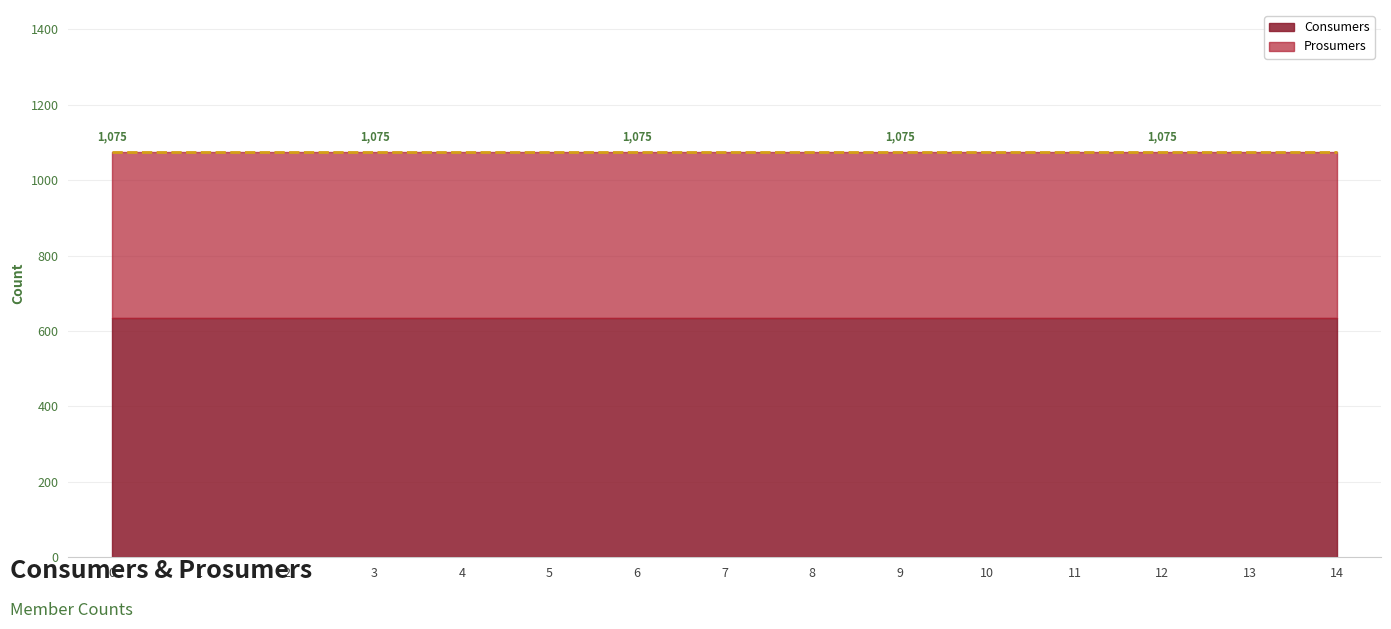

What are all the series names shown in the legend?

Consumers, Prosumers